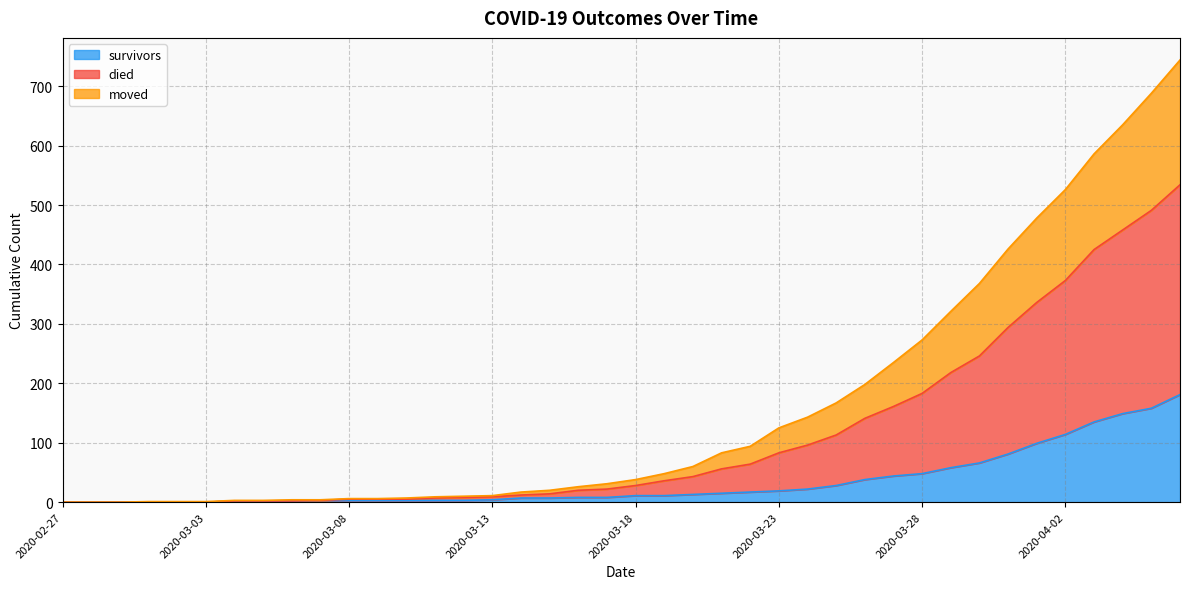

What is the highest value of the survivors series?

181